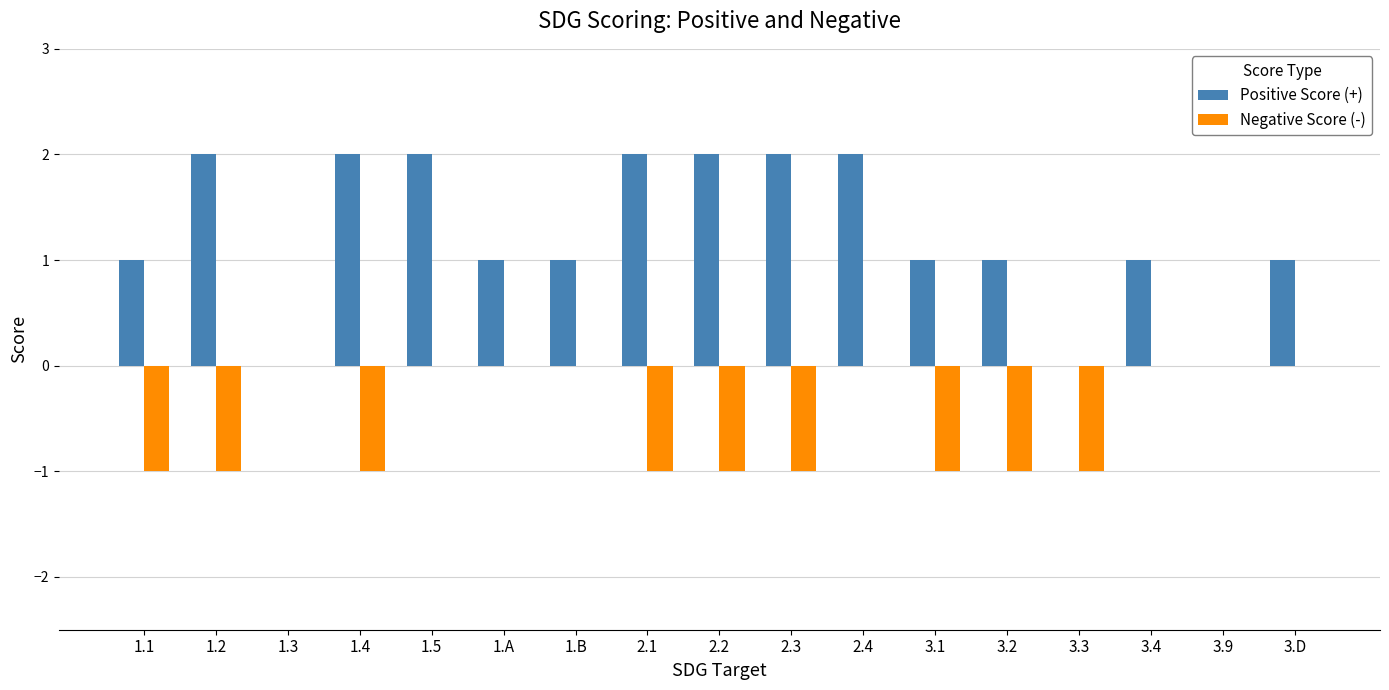

Which series has the widest spread of values?

Positive Score (+)